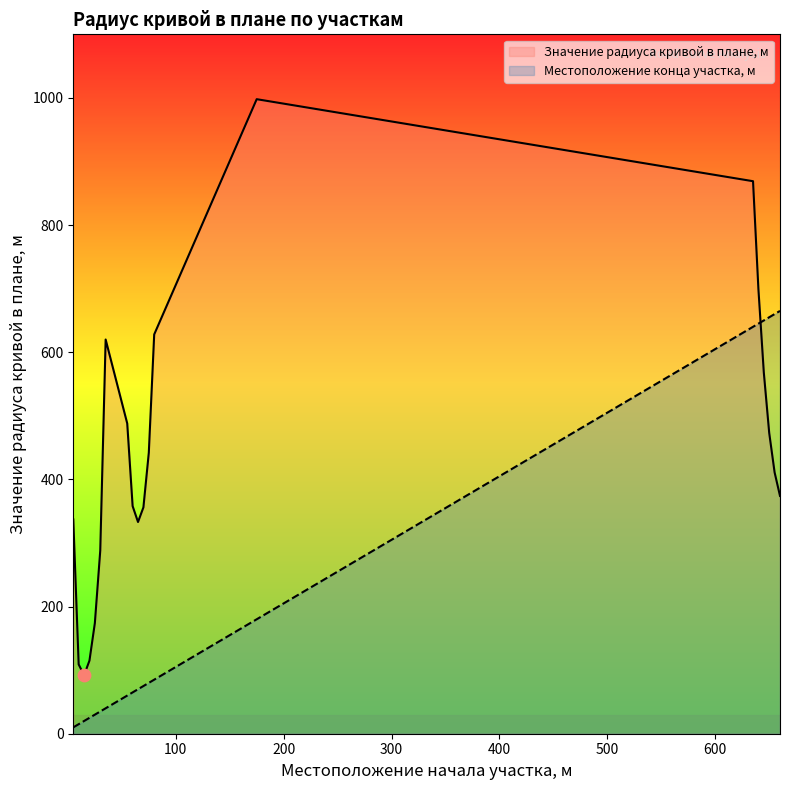

Which series has the largest total across all categories?

Значение радиуса кривой в плане, м